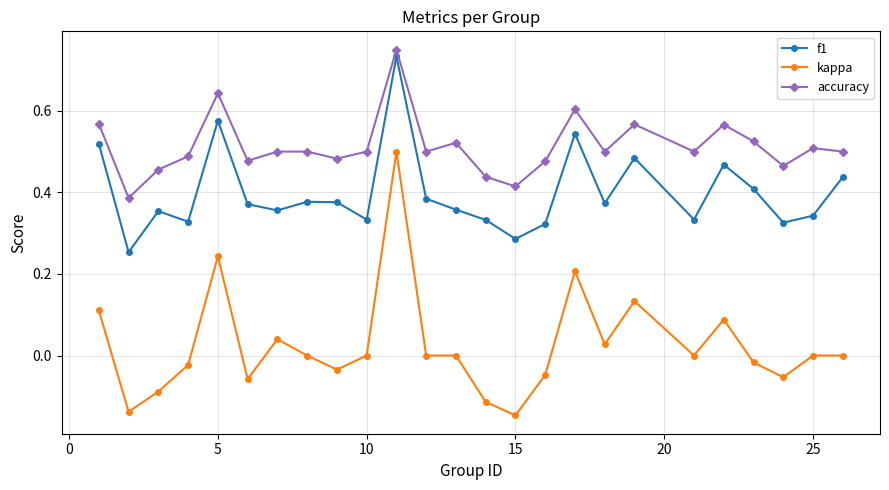

True or false: accuracy and f1 cross at least once.

False